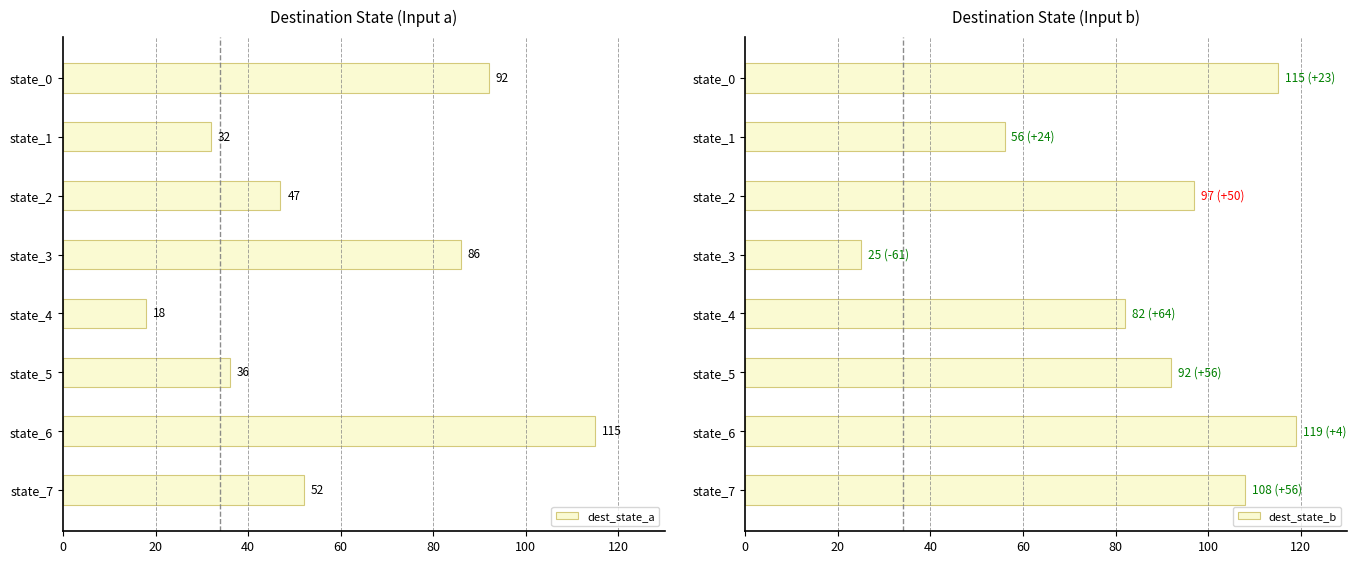

The value of dest_state_a at state_0 is 92. True or false?

True